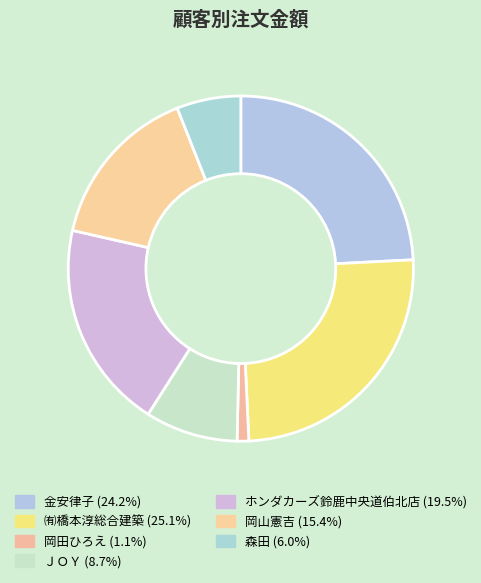

Rank the categories by value from lowest to highest.

岡田ひろえ, 森田, ＪＯＹ, 岡山憲吉, ホンダカーズ鈴鹿中央道伯北店, 金安律子, ㈲橋本淳総合建築